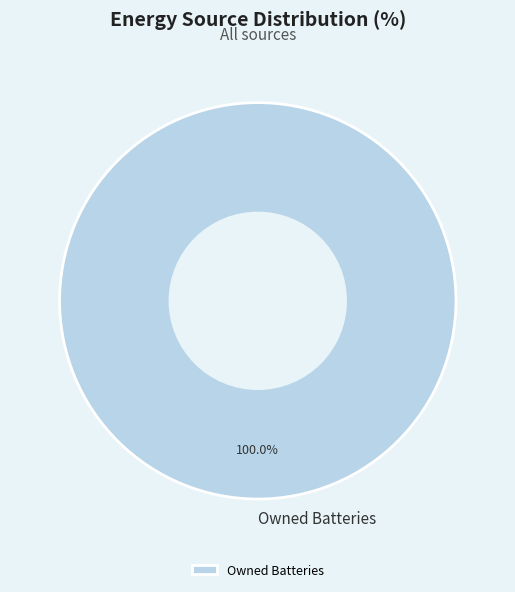

Rank the categories by value from highest to lowest.

Owned Batteries